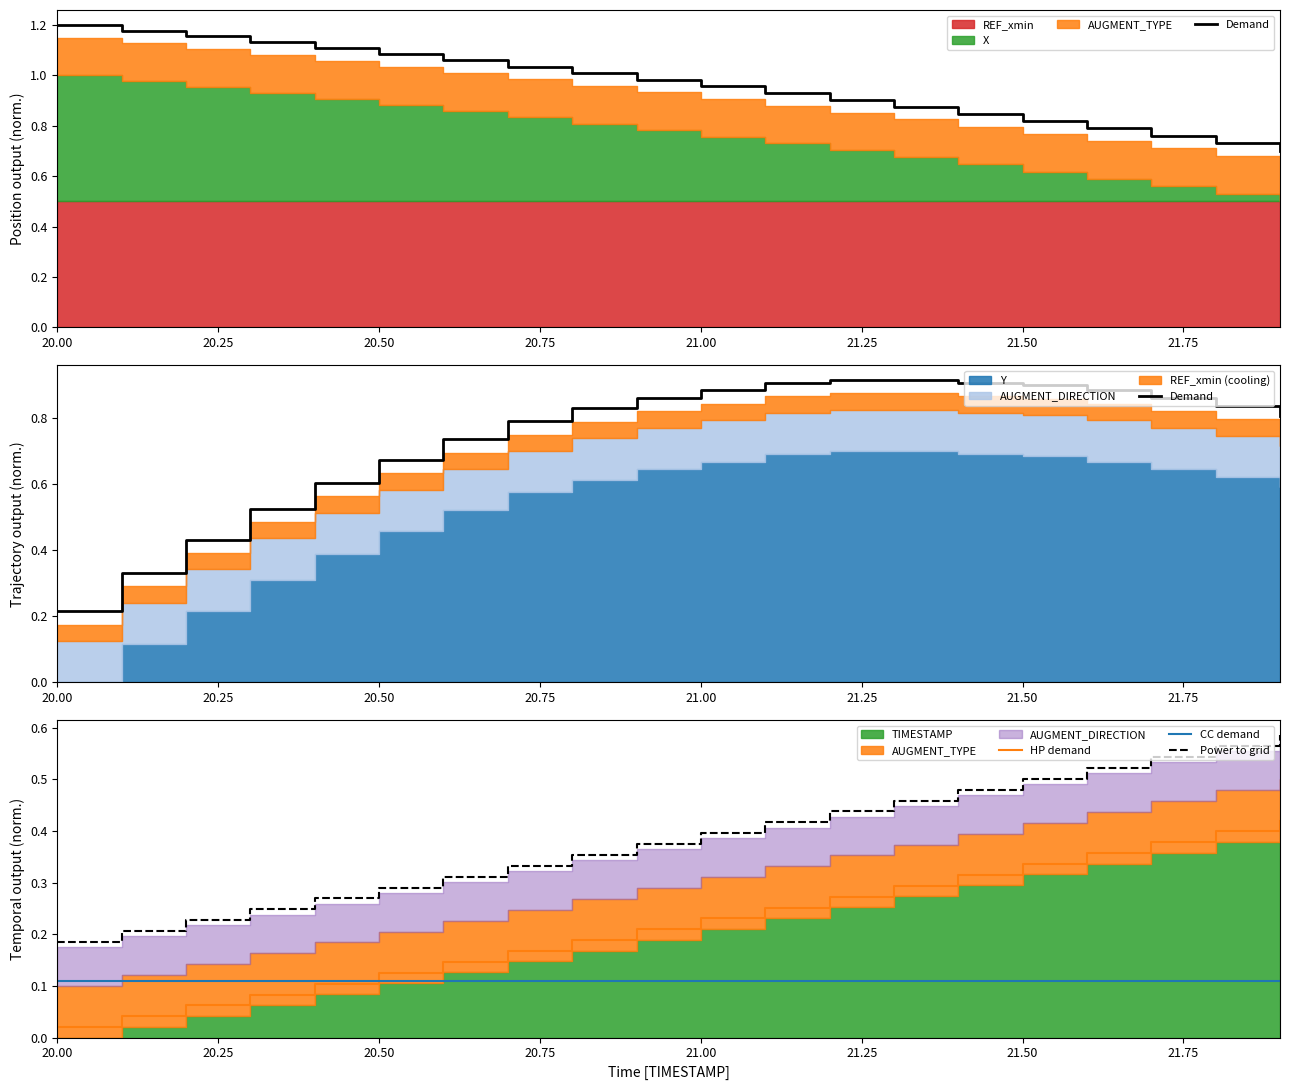

Where is Power to grid nearest to the value 0?

20.00